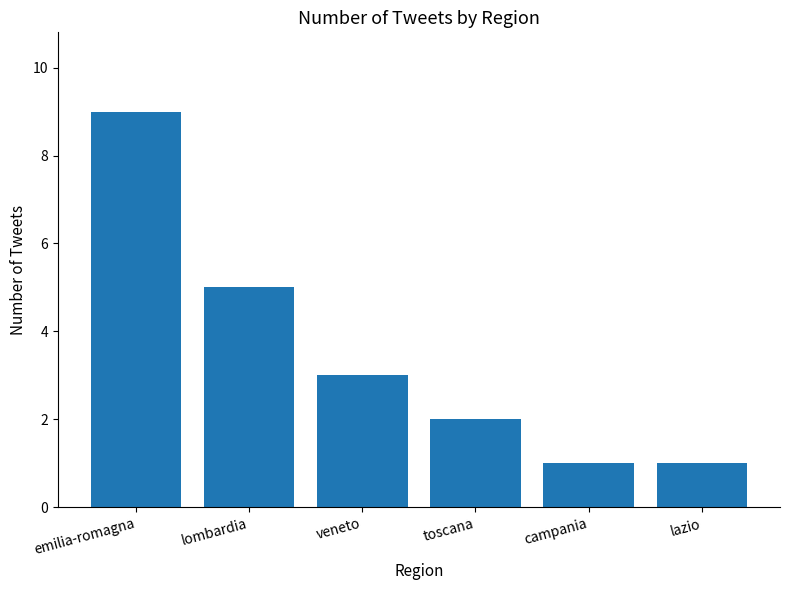

What is the average value?

4